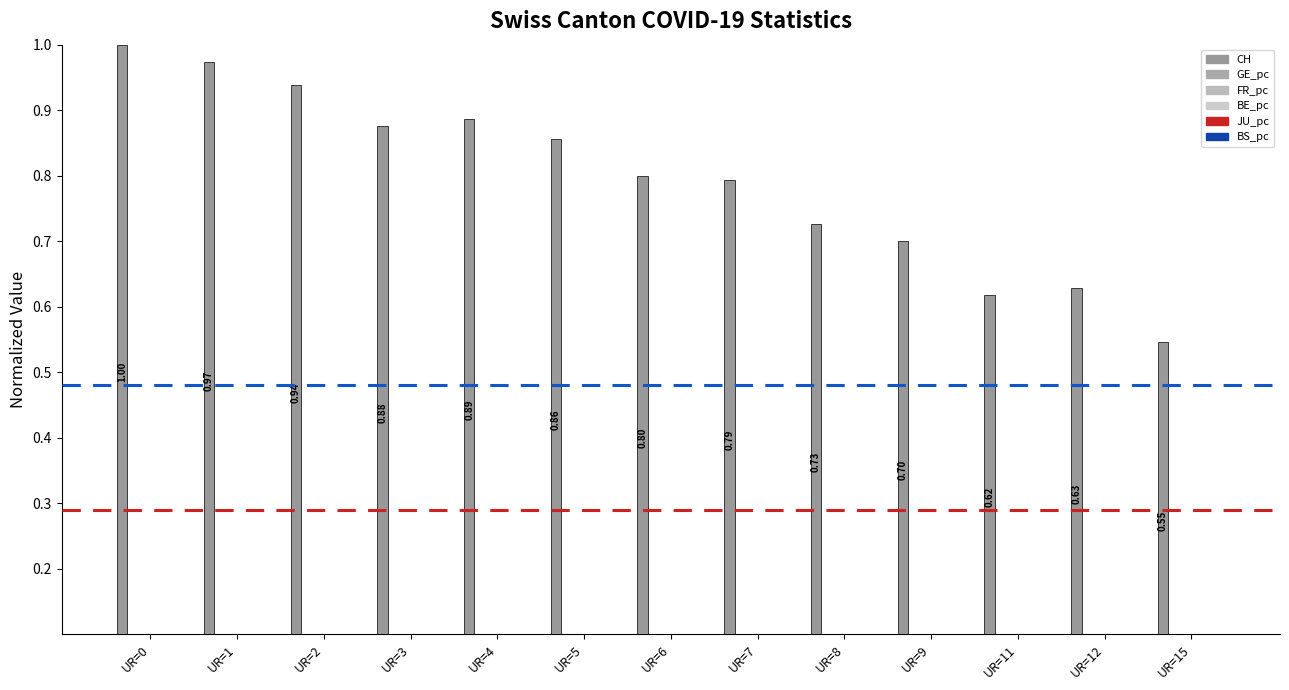

What is the spread (max minus min) of values at UR=9?

0.7